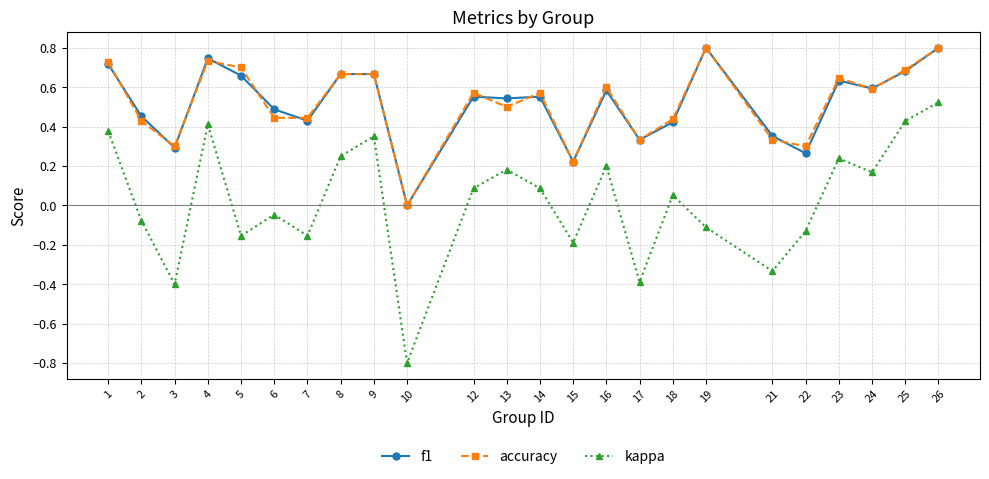

What are all the series names shown in the legend?

f1, accuracy, kappa